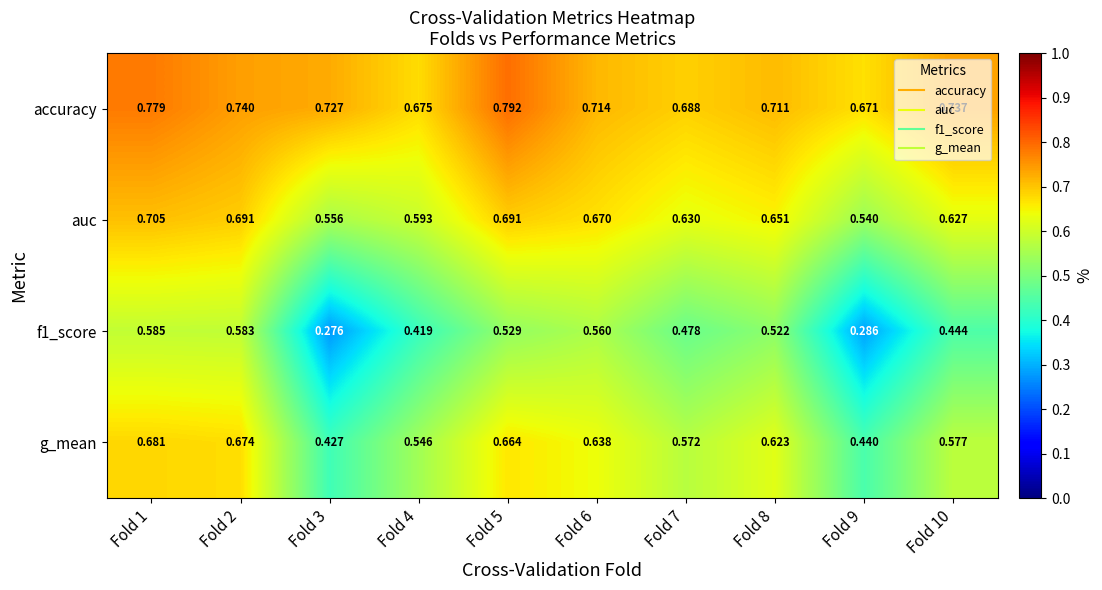

At how many categories does at least one series exceed 0?

10